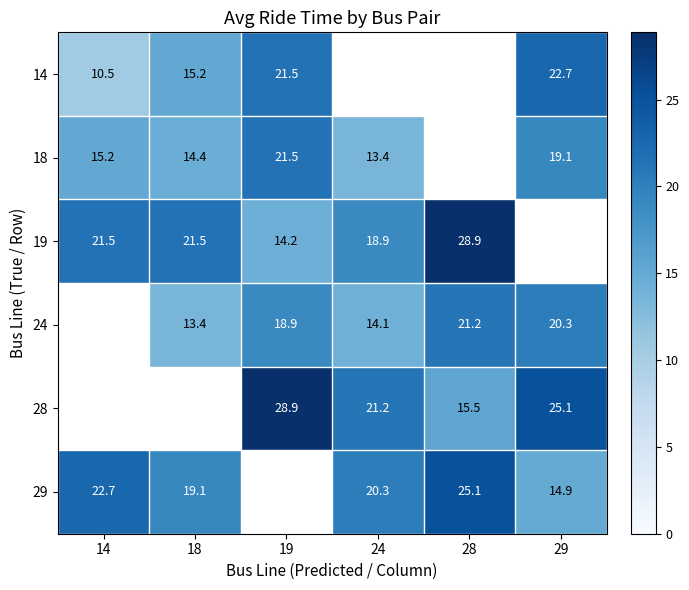

How many data points does each series have?

6